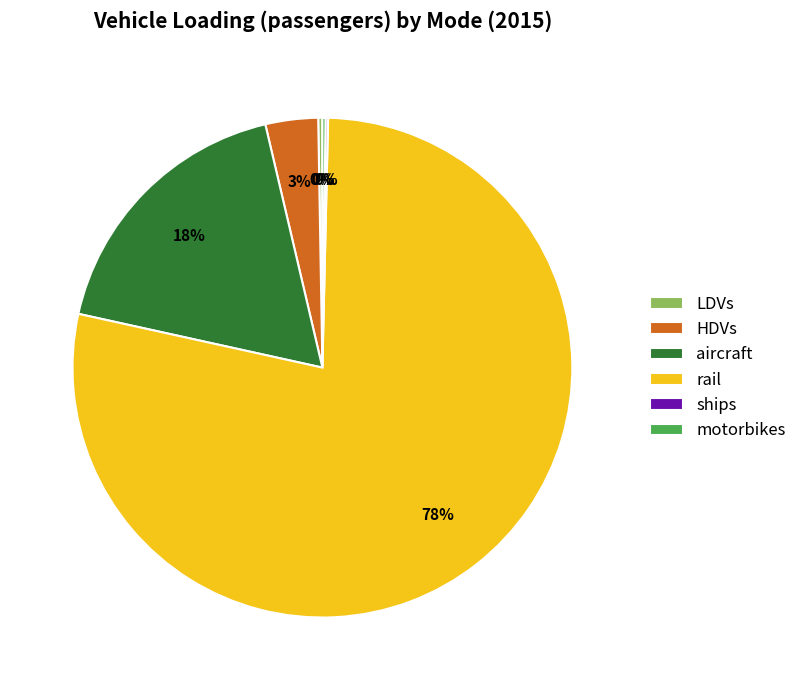

Is it true that aircraft is 27% of the pie?

False